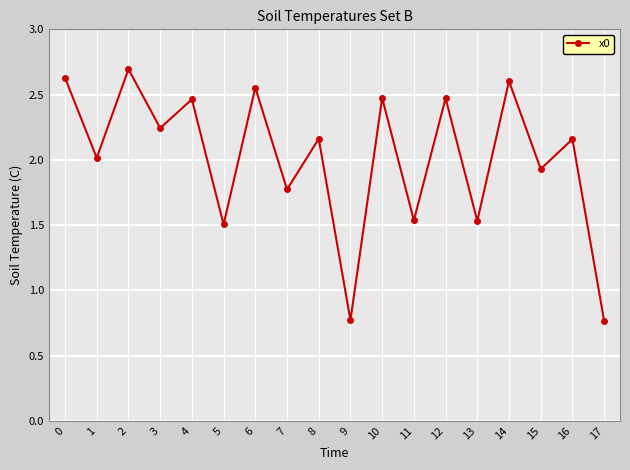

At which category does the data reach its first local peak?

2